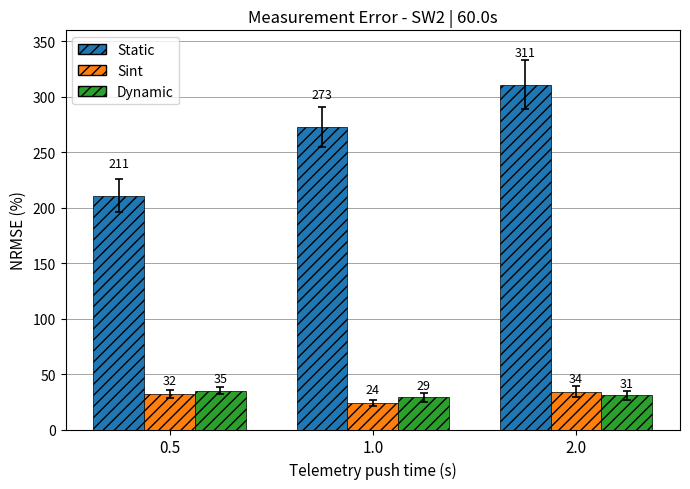

Is the value of Sint at 2.0 greater than the value of Static at 1.0?

No